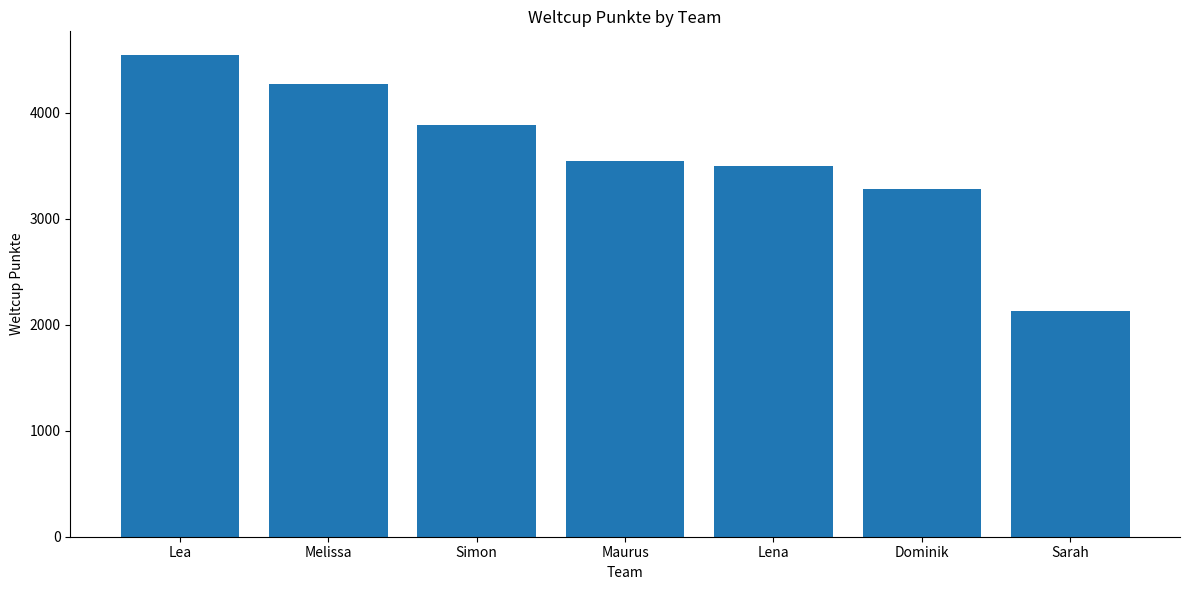

Are the bars horizontal?

No